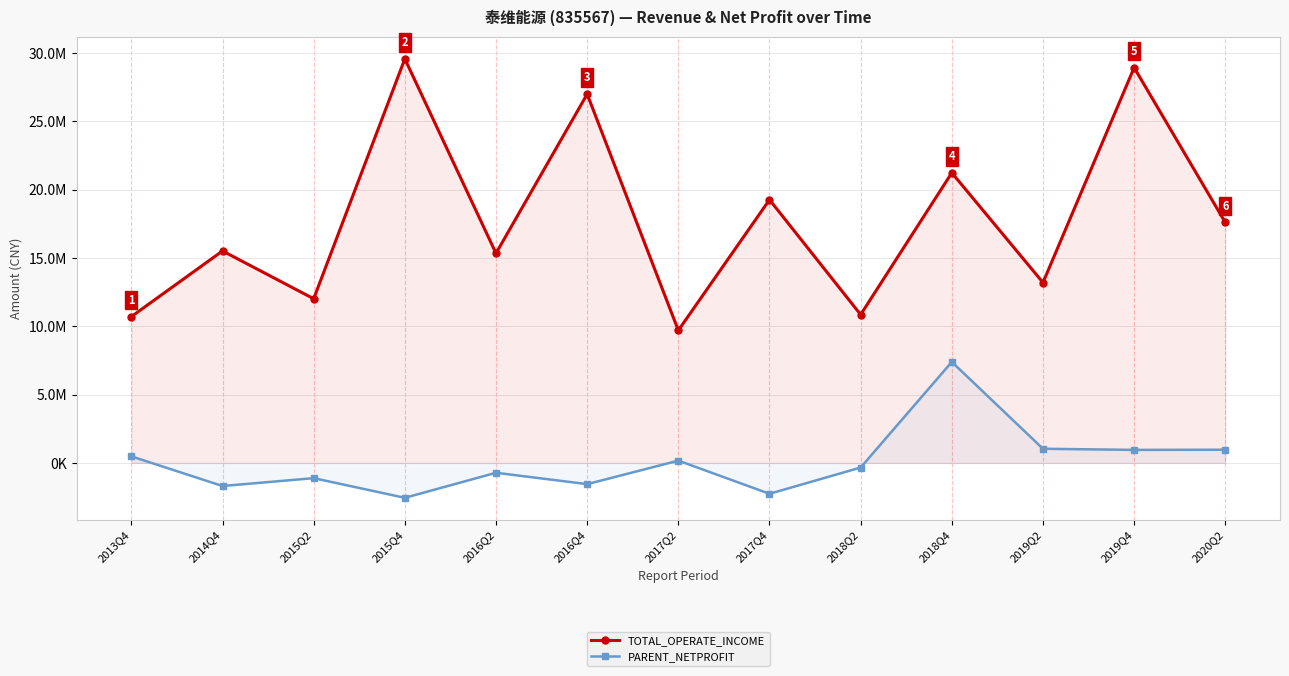

What are all the series names shown in the legend?

TOTAL_OPERATE_INCOME, PARENT_NETPROFIT